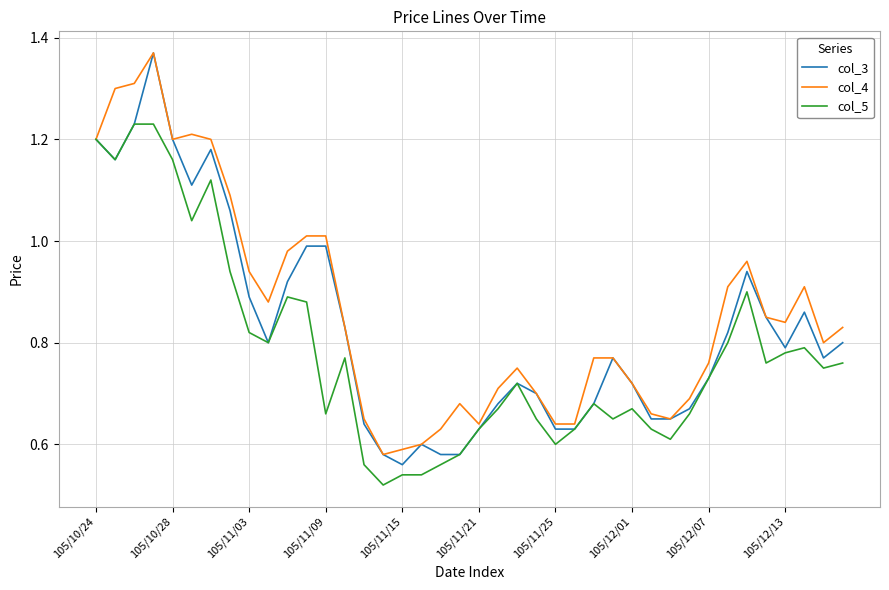

List the series in order of their overall mean, highest first.

col_4, col_3, col_5